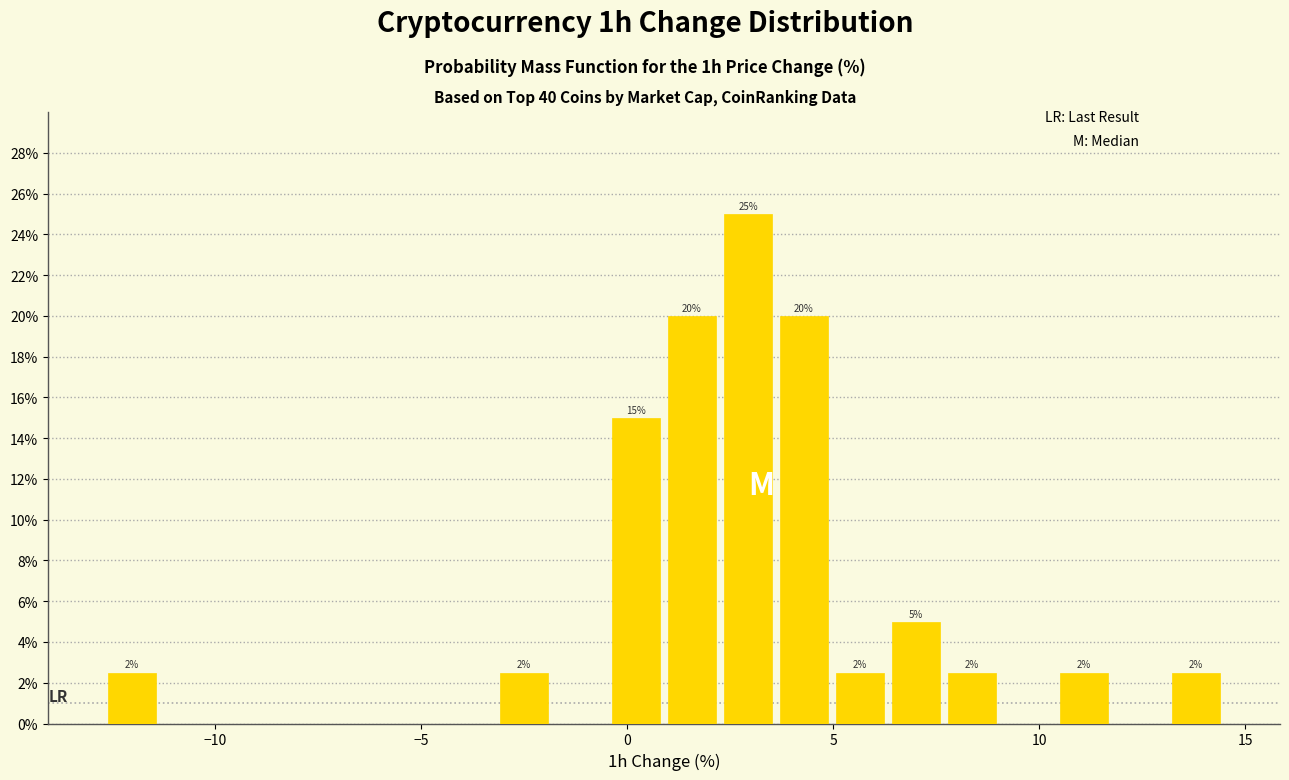

Read against the x-axis, roughly where is the centre of the tallest bar?

3.0